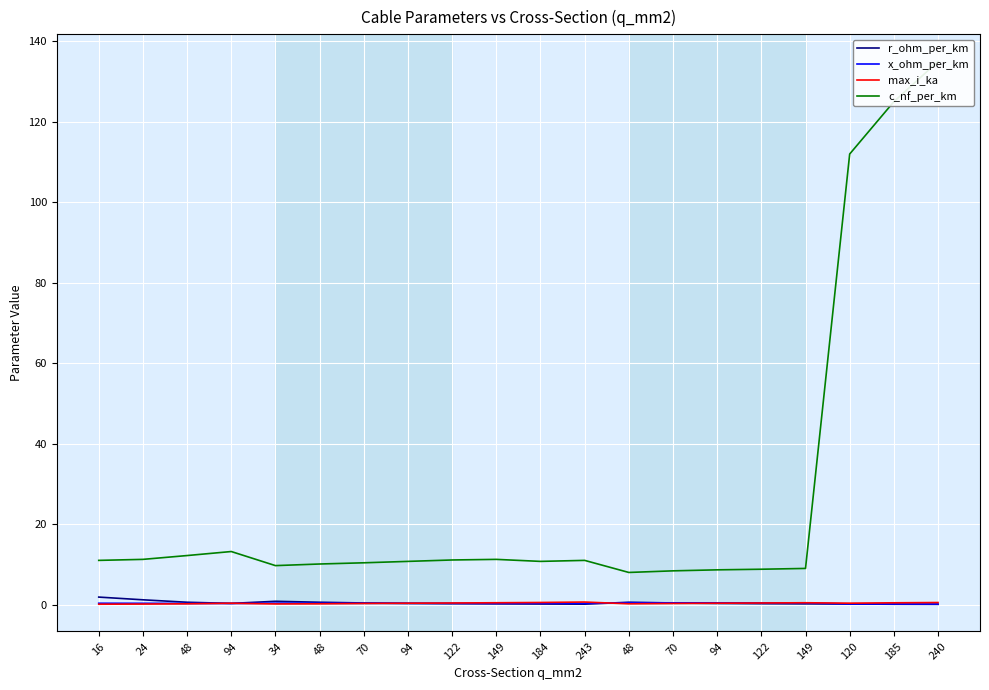

What is the label of the 10th point from the right?

184